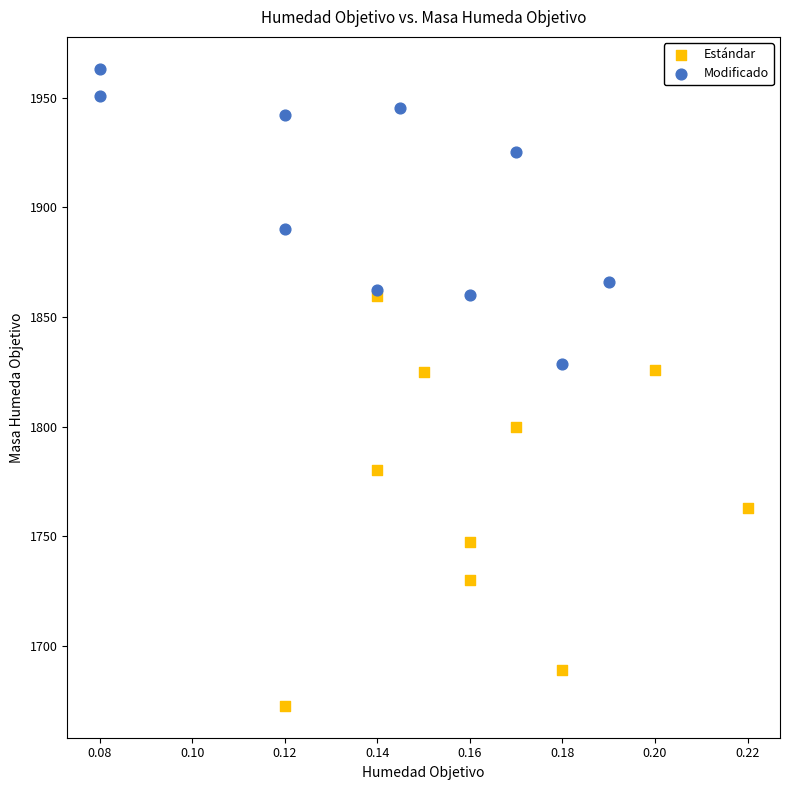

Which series has the widest spread of Y values?

Estándar